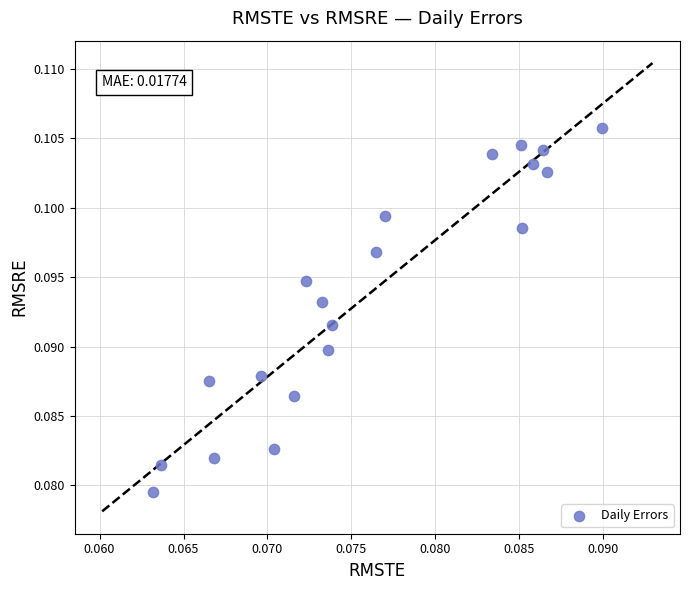

How many points are shown in the scatter plot?

20